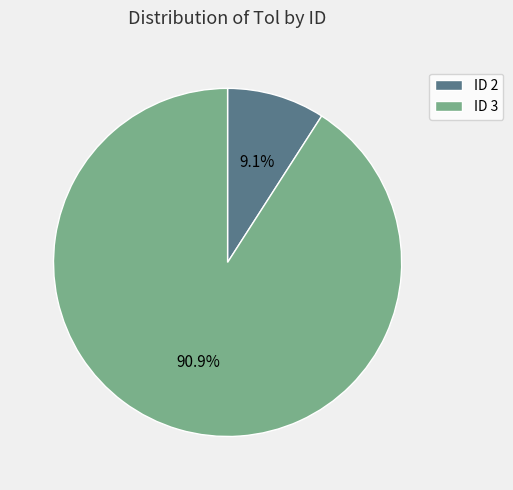

Combined, do ID 3 and ID 2 account for over 50%?

Yes